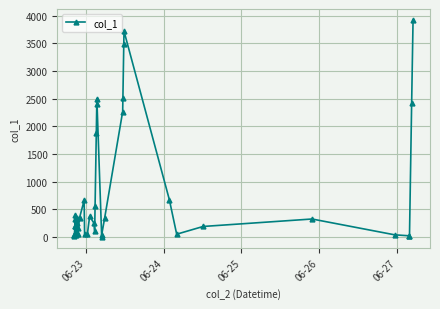

What is the difference between the maximum and minimum values?

3922.8